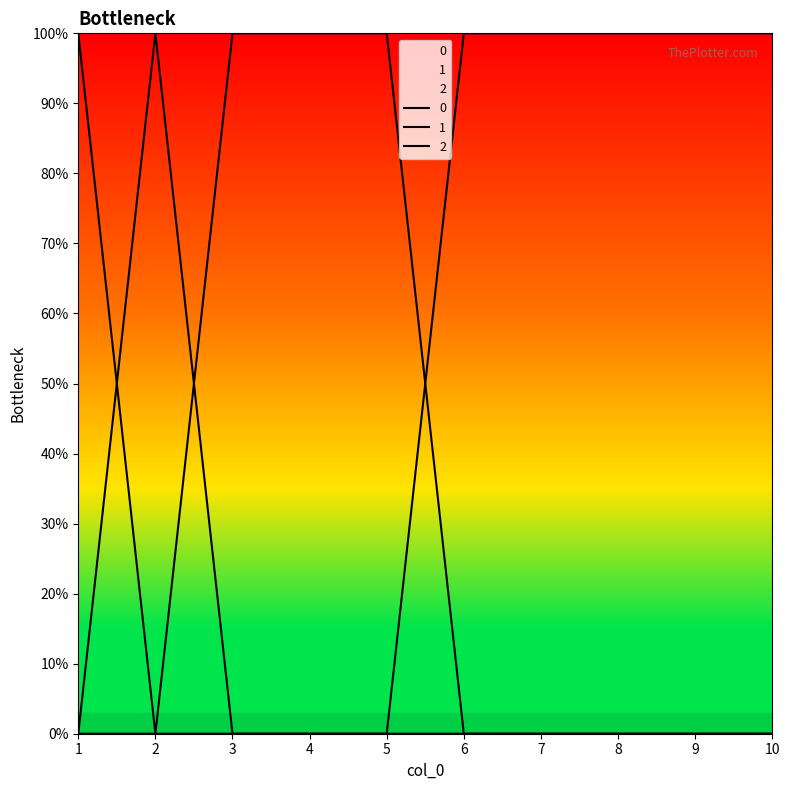

The value of 0 at 3 is 0. True or false?

False